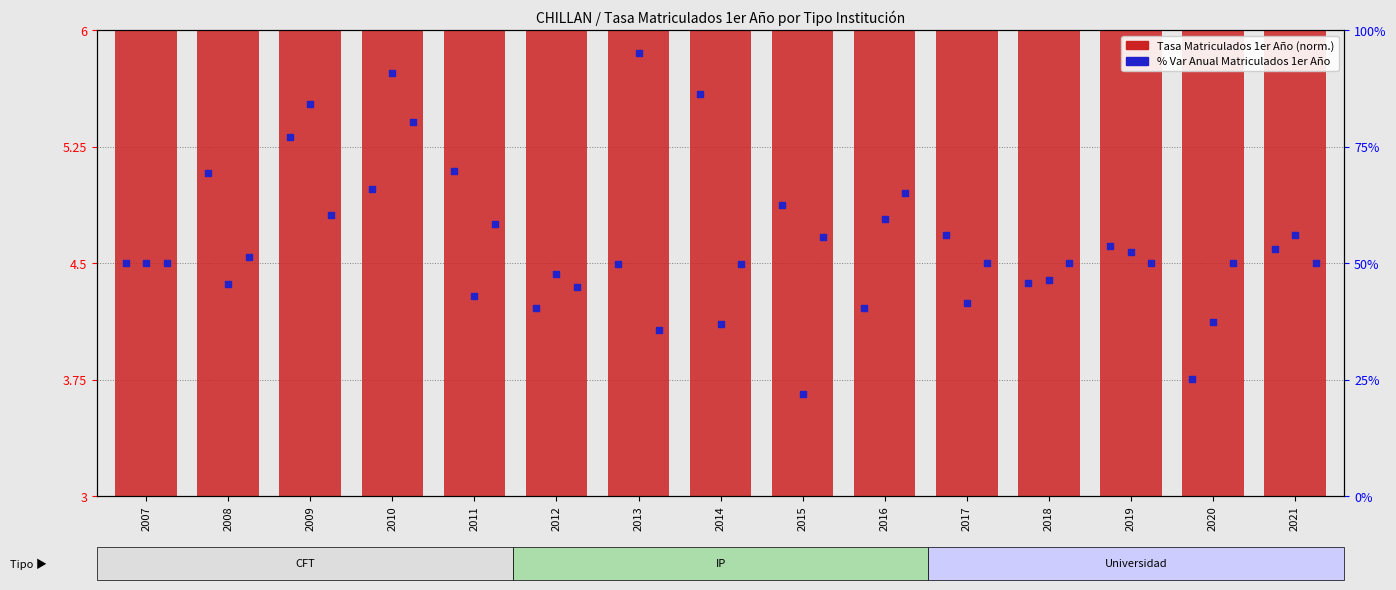

Is the value of Universidad at 2012 greater than the value of CFT %Var at 2009?

No